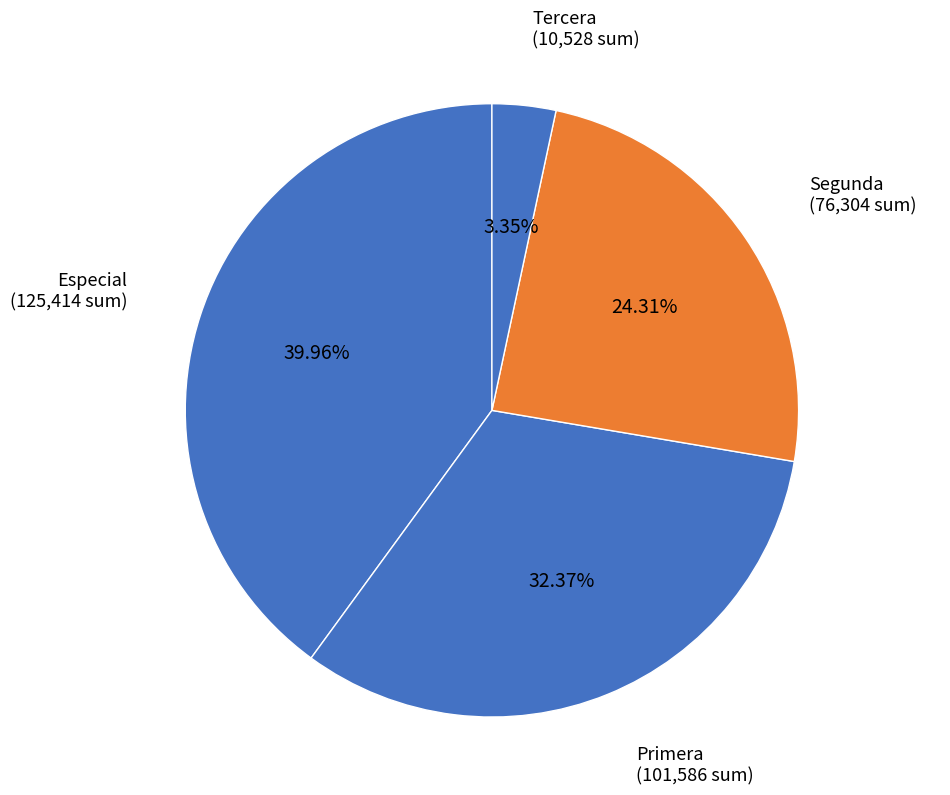

Count the number of slices in the pie.

4